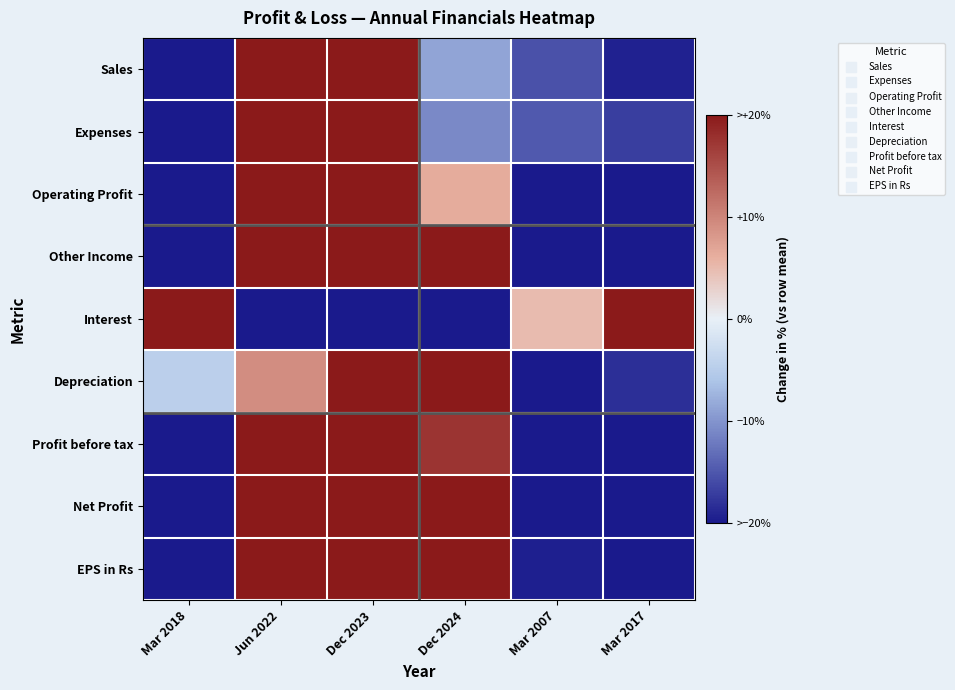

How many distinct data groups are displayed?

9